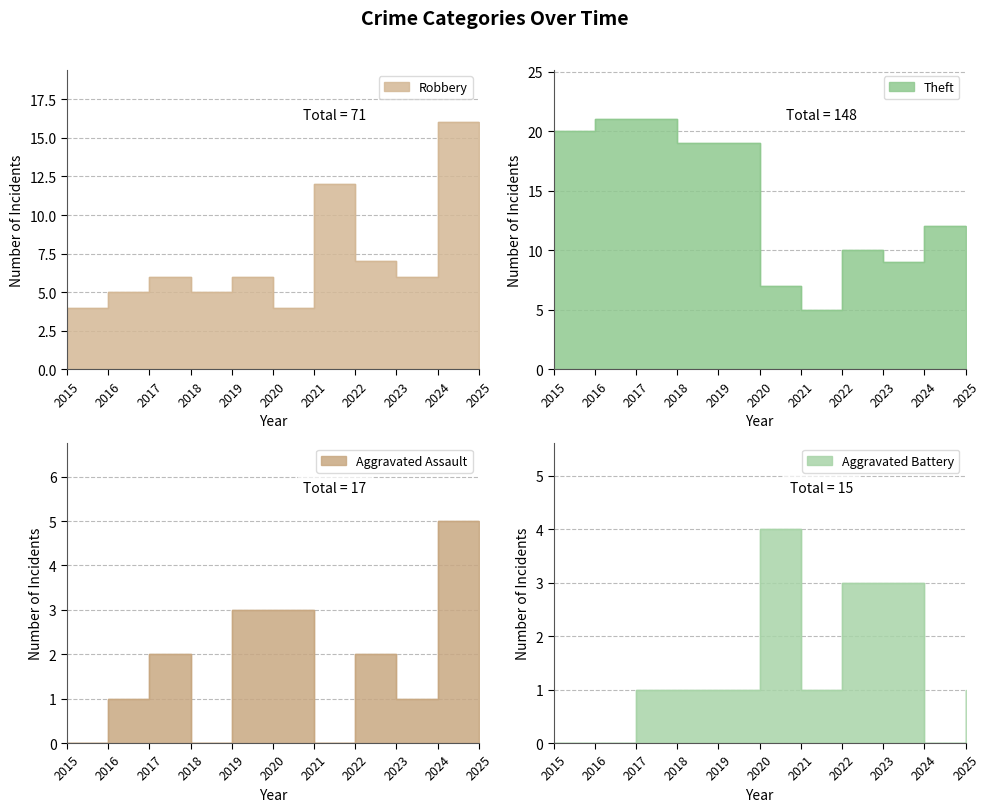

Which category has the lowest value in the Aggravated Assault series?

2015